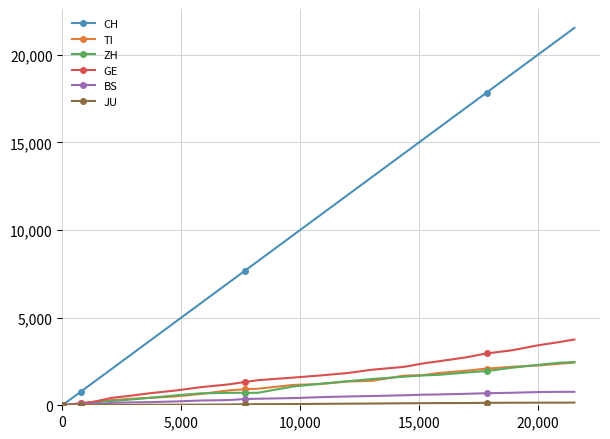

Which series has the largest total across all categories?

CH